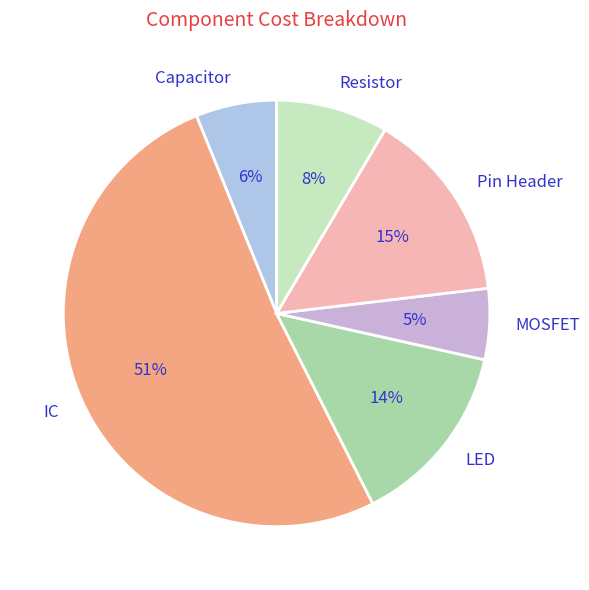

To the nearest percent, what is the average slice percentage?

17%